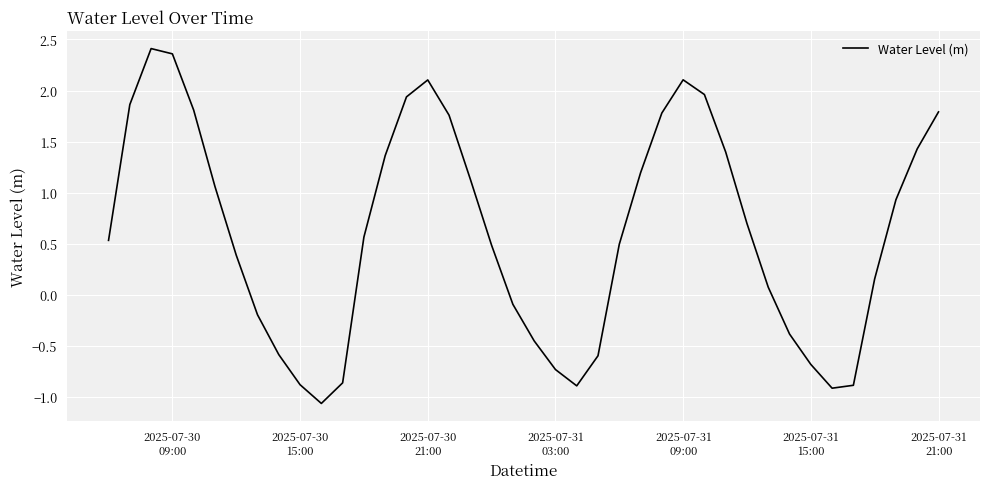

What is the smallest value displayed?

-1.1